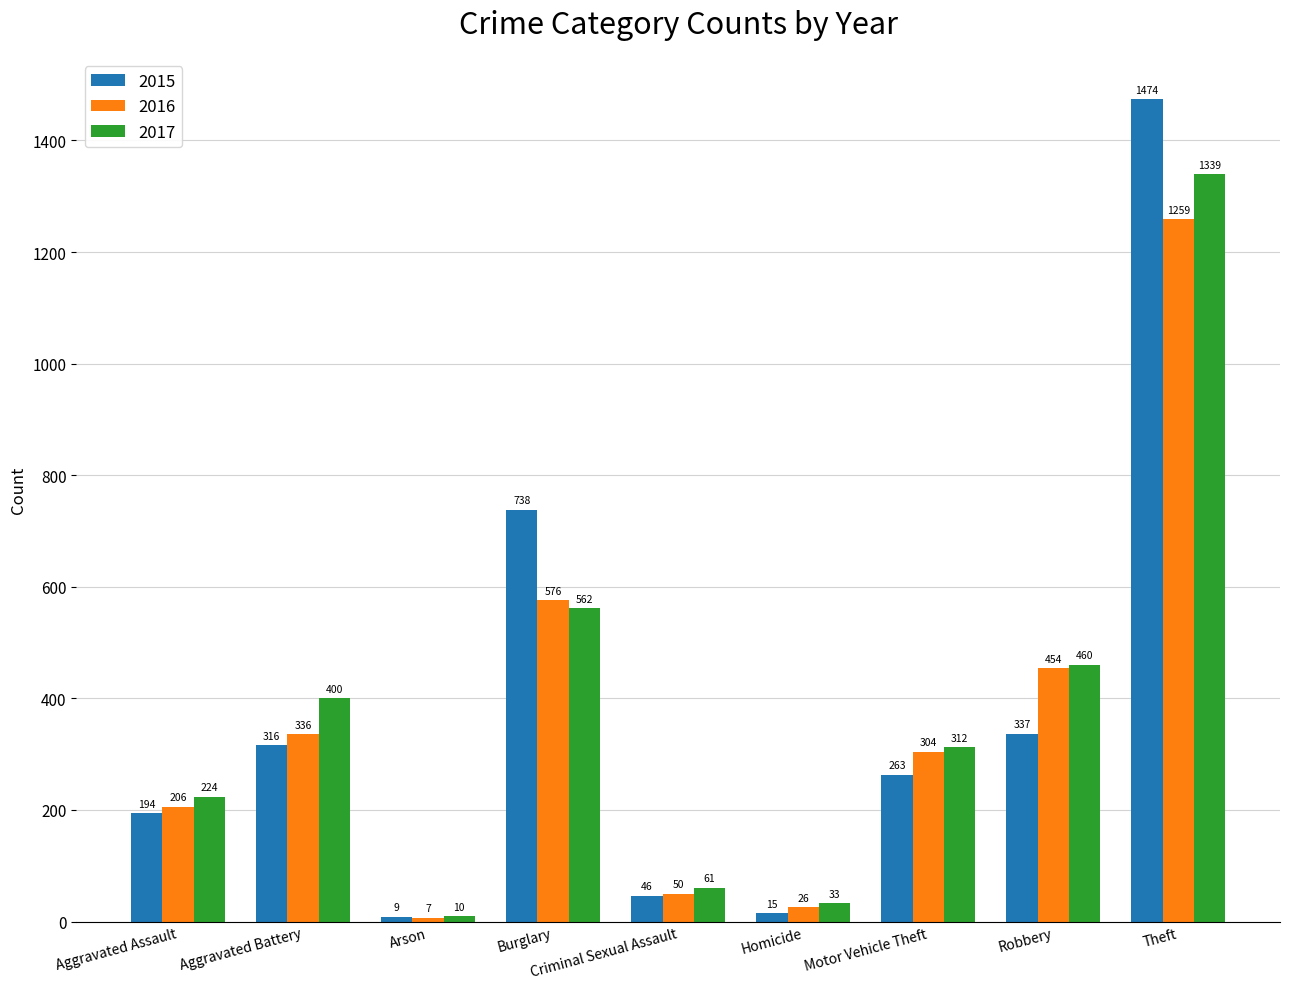

What is the sum of all 2017 values?

3401